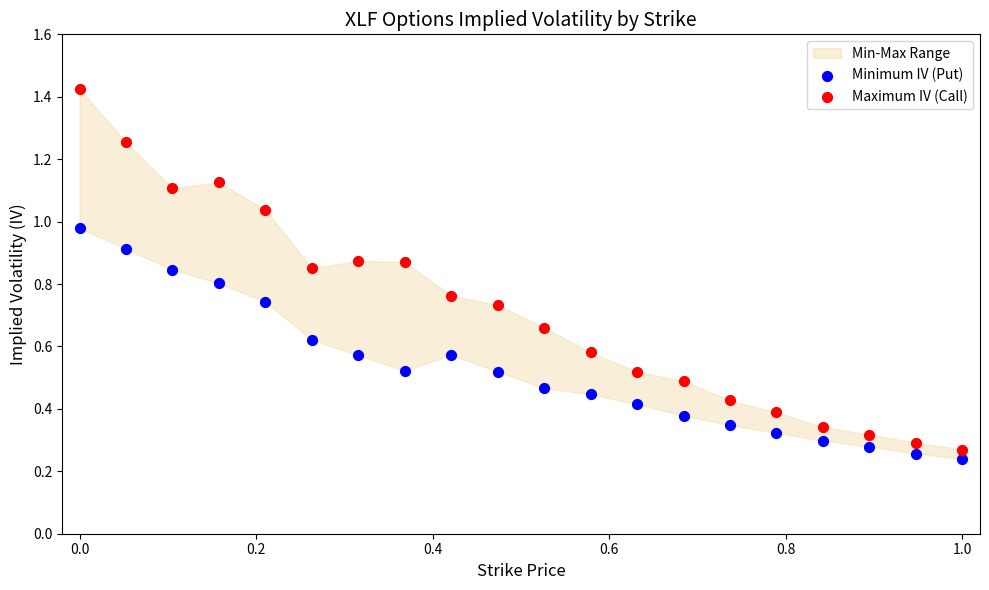

Which series has the largest Y range (max minus min)?

Maximum IV (Call)